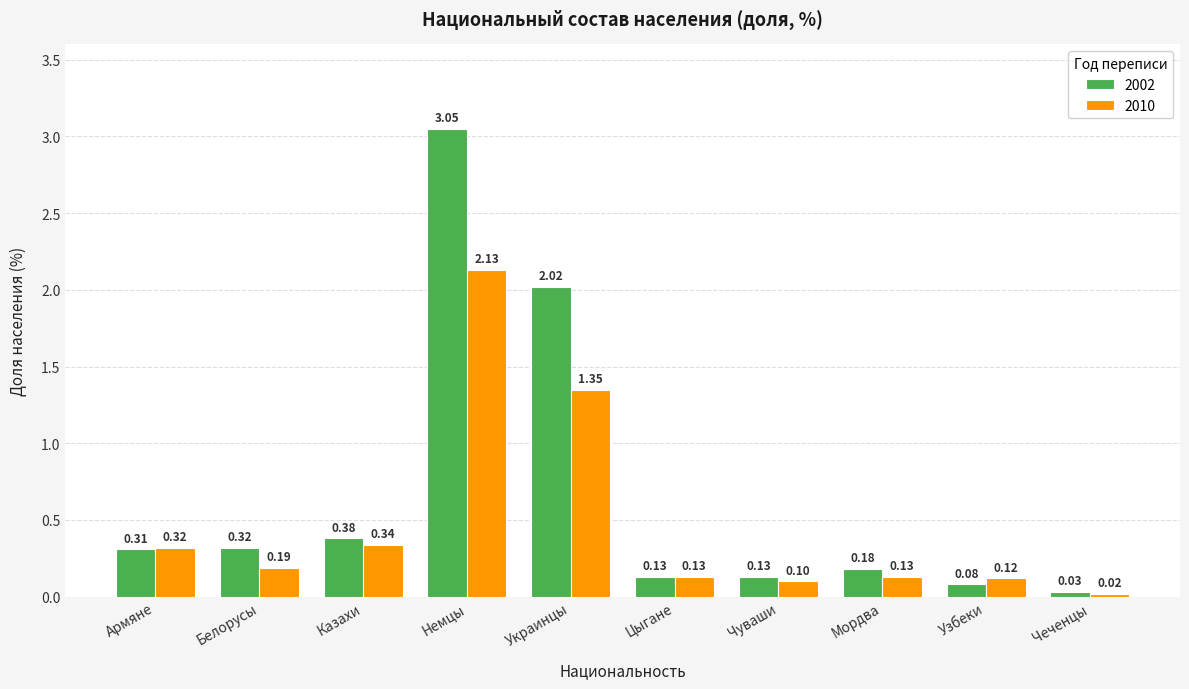

Between Немцы and Цыгане, which series saw the biggest shift?

2002